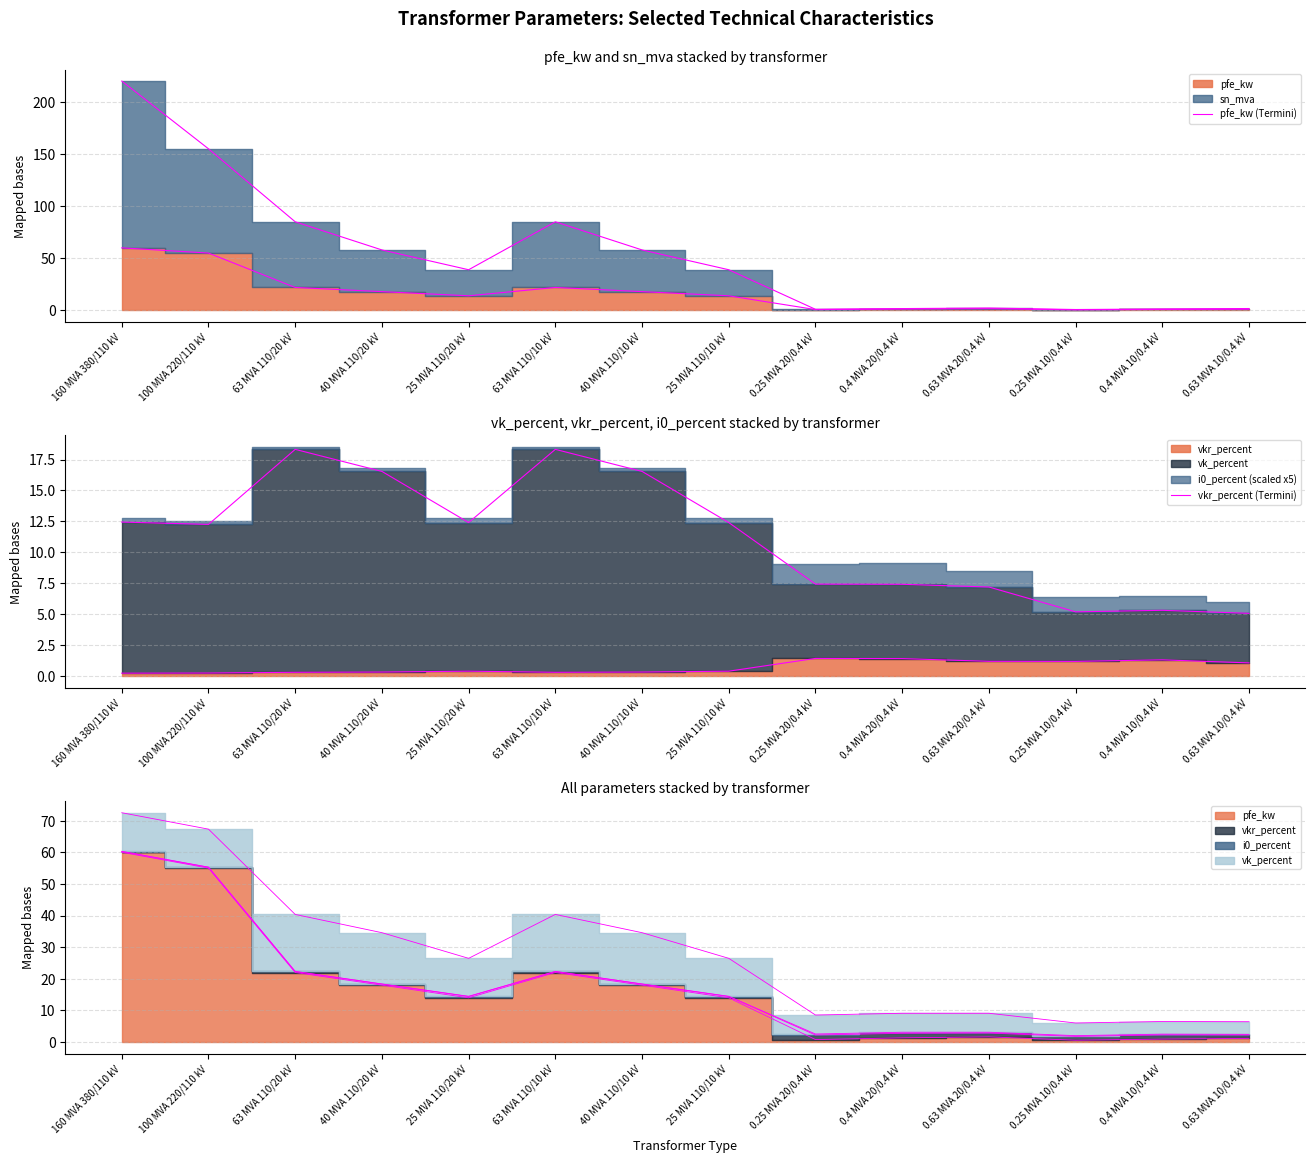

Which series ends up on top after the final intersection of vkr_percent (Termini) and pfe_kw (Termini)?

pfe_kw (Termini)